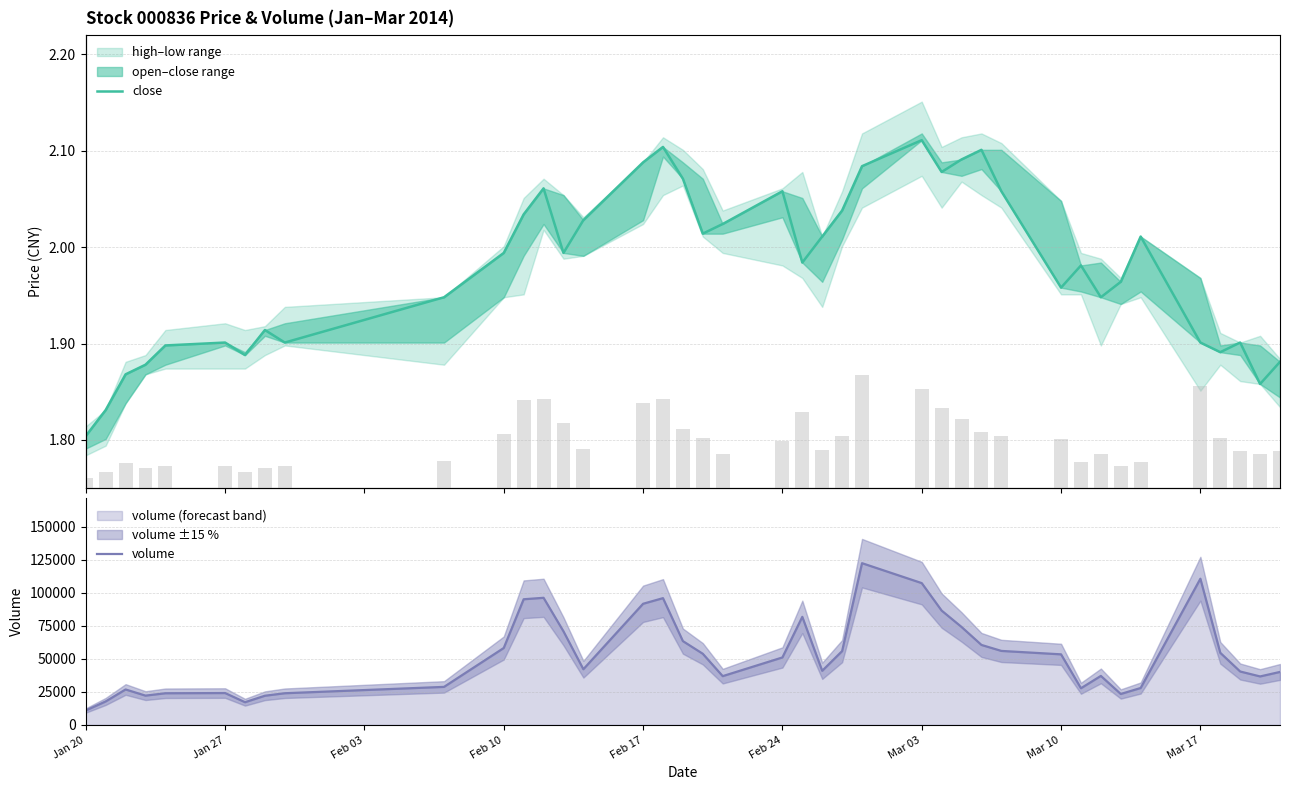

How many data points in volume (k) are above 51?

20